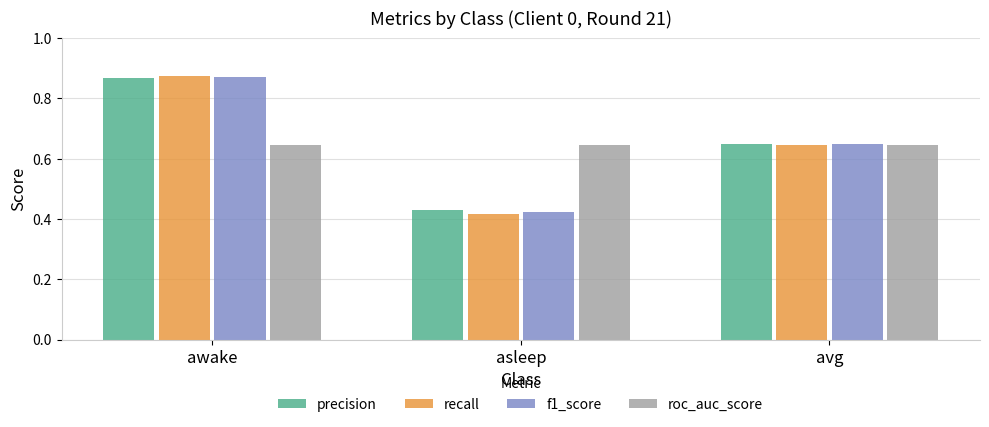

Are the bars grouped side by side (vs. stacked)?

Yes